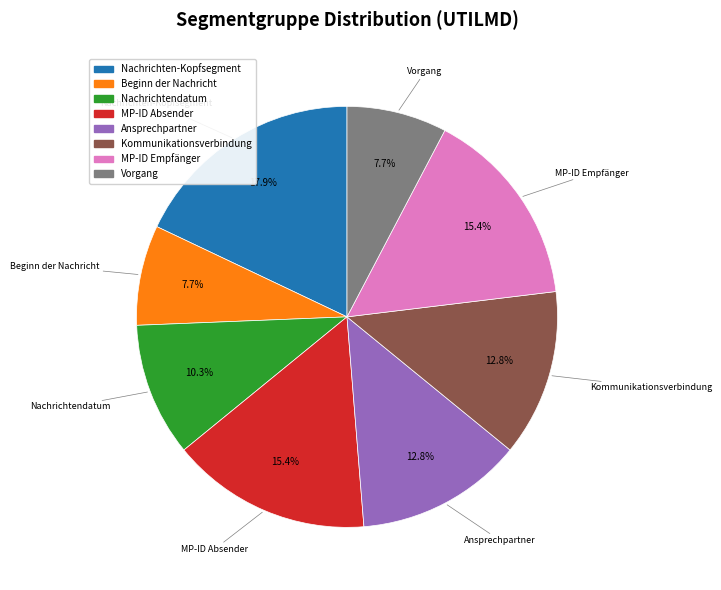

Does any single category account for the majority?

No